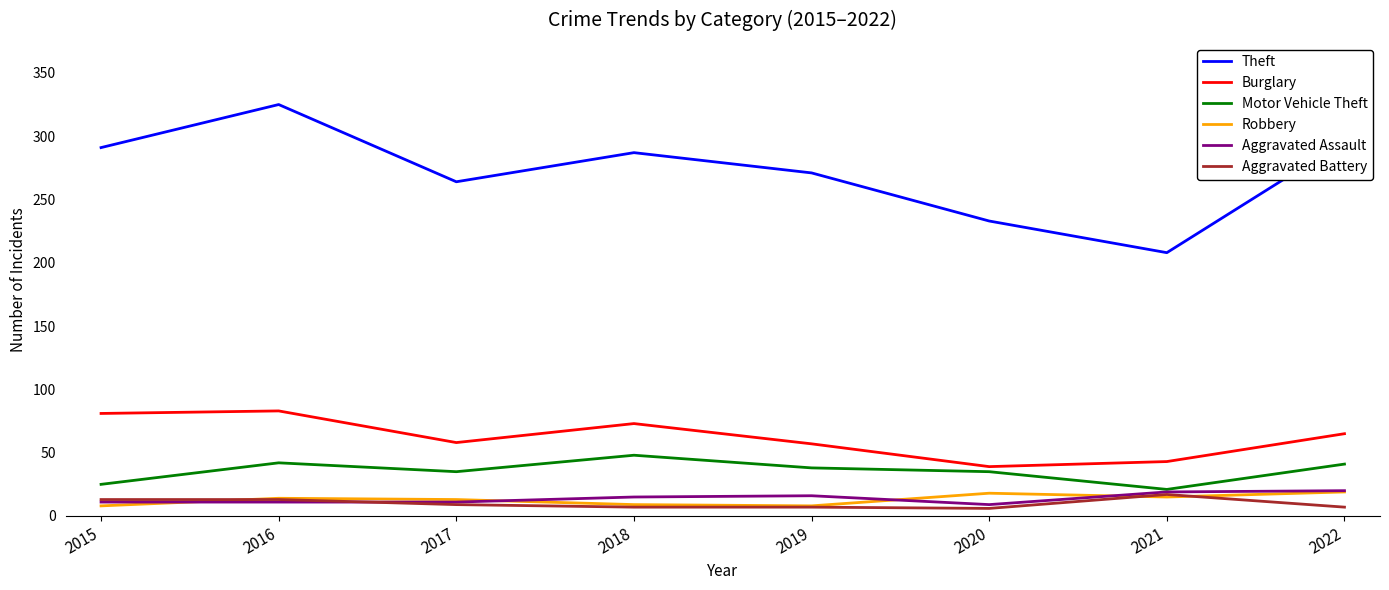

What is the difference between the Aggravated Battery values at 2020 and 2018?

1